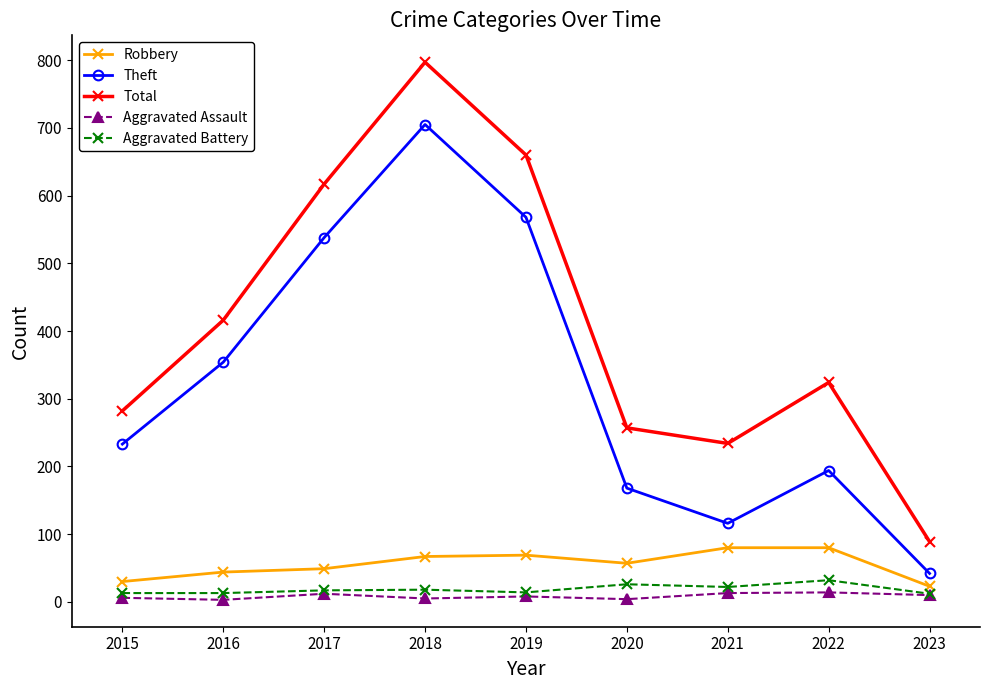

How many lines are shown in the chart?

5